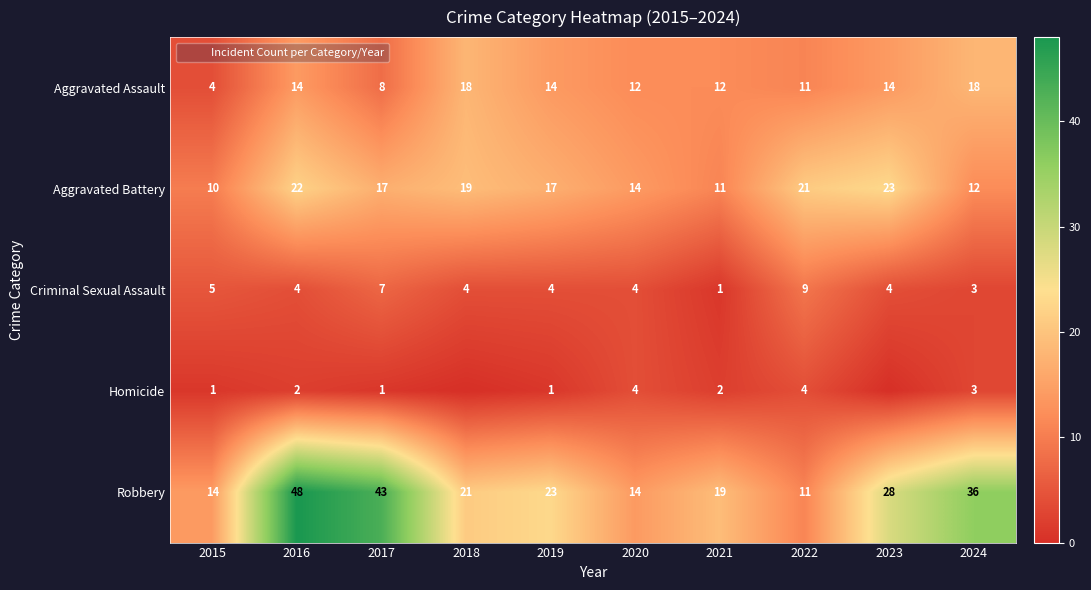

What is the total value across all series at 2017?

76